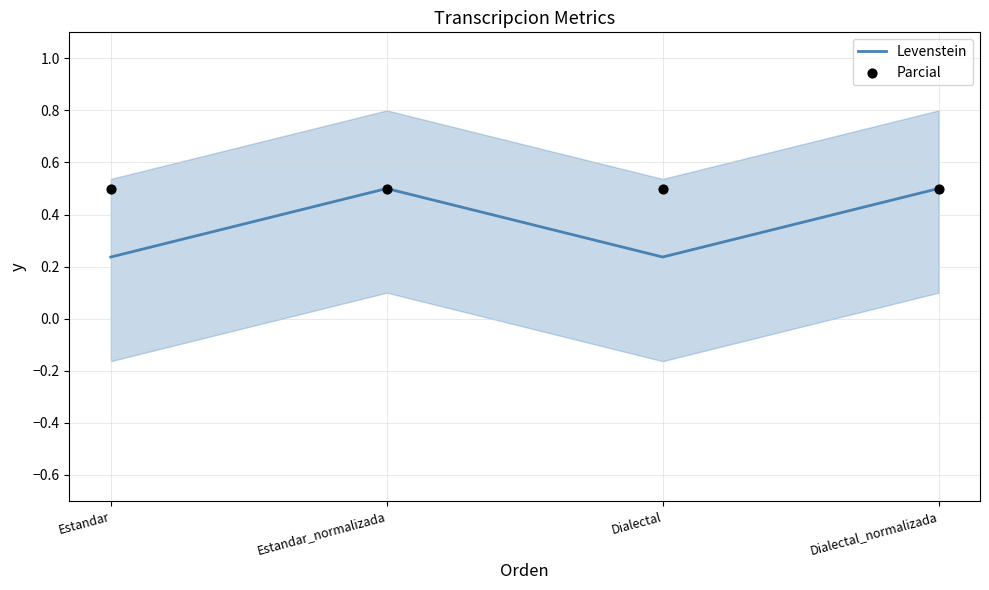

Which series has the widest spread of Y values?

Levenstein